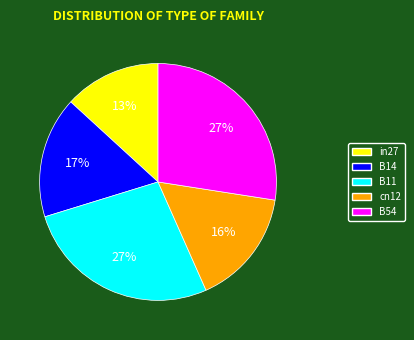

Between cn12 and B11, which is larger?

B11